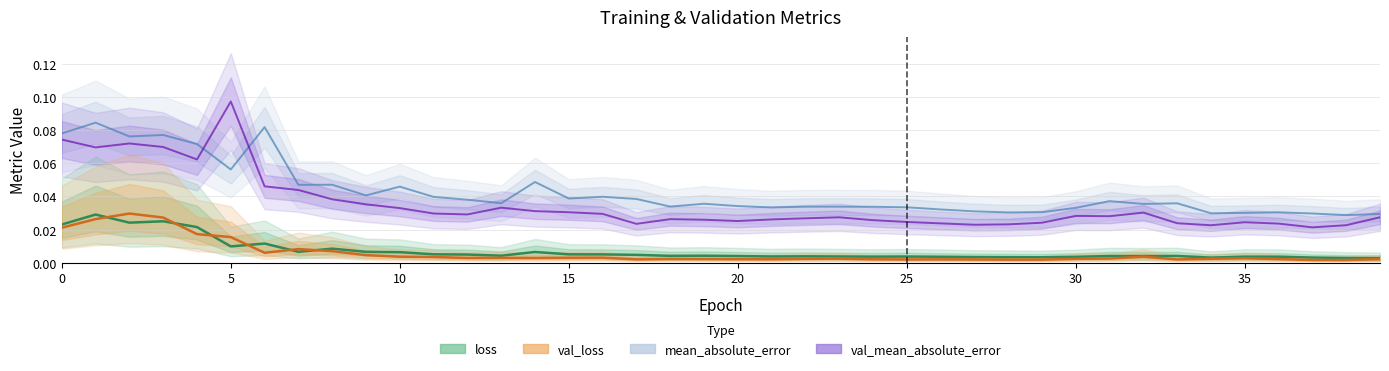

How many lines are shown in the chart?

4